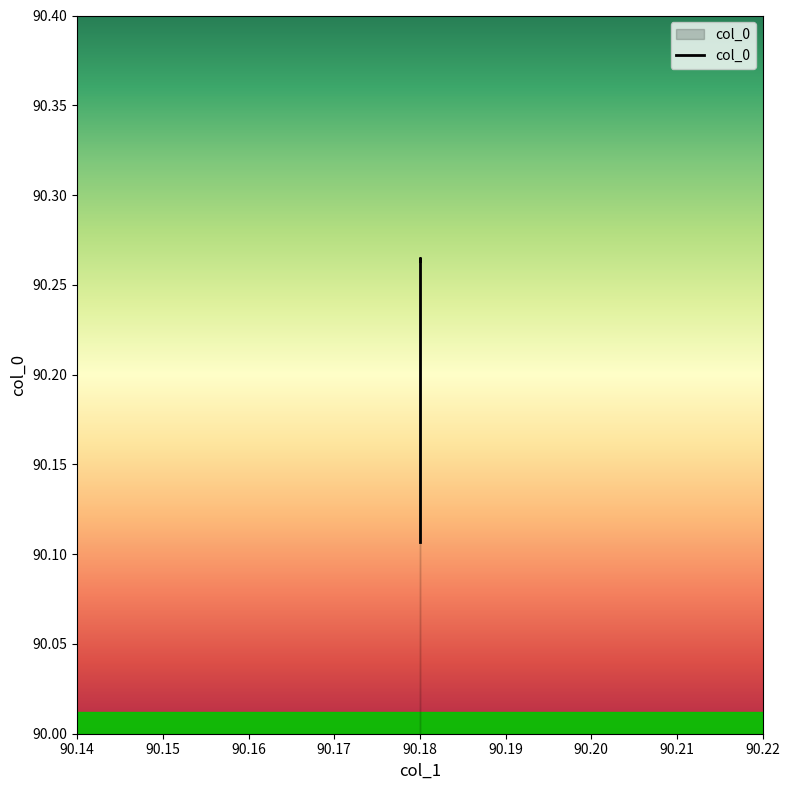

Is it true that the value at 90.18 is 90.3?

True